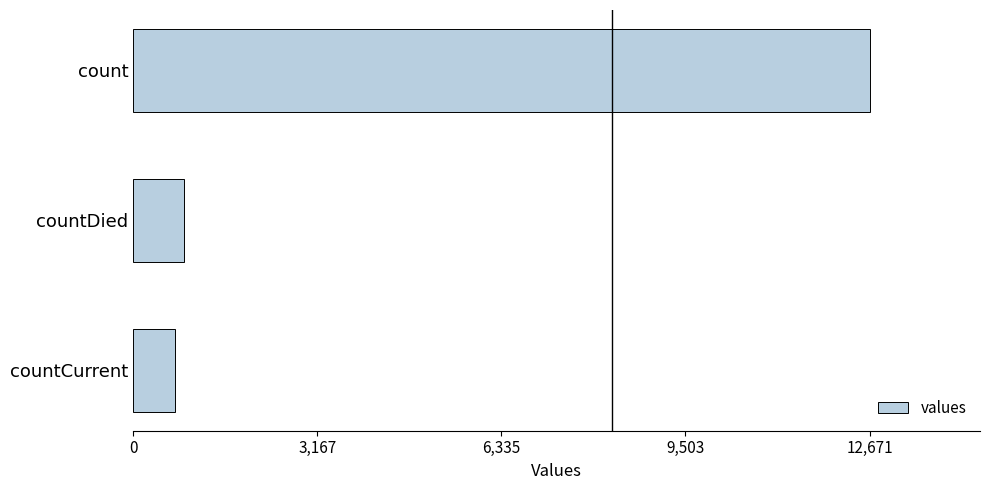

List the labels in order of value, largest first.

count, countDied, countCurrent